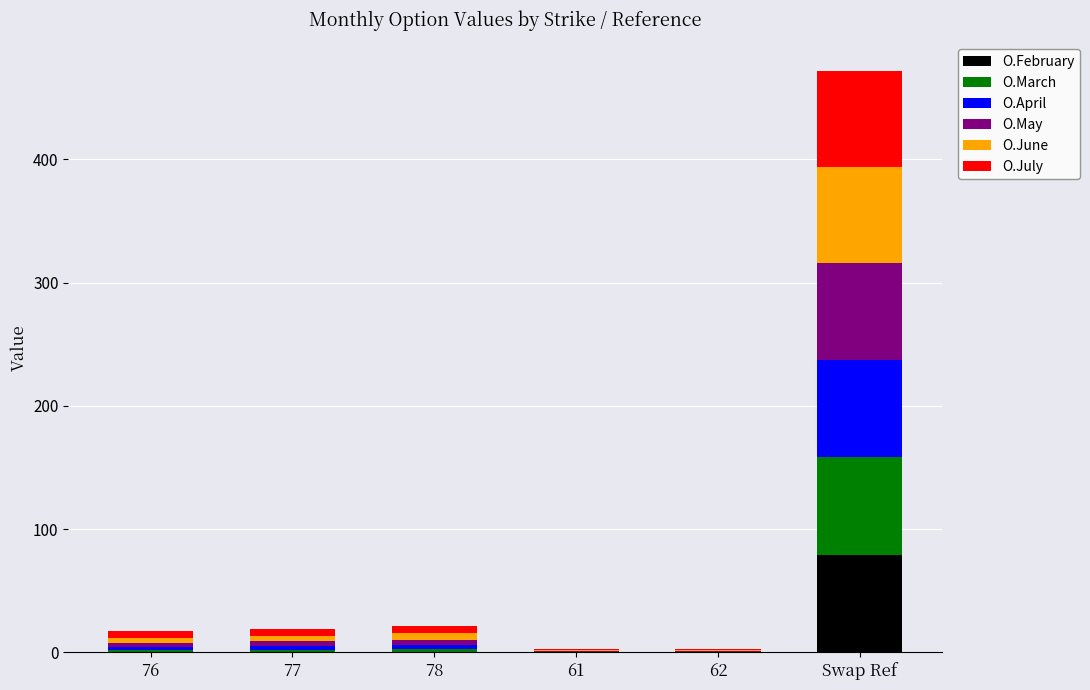

What is the total value across all series at Swap Ref?

471.5